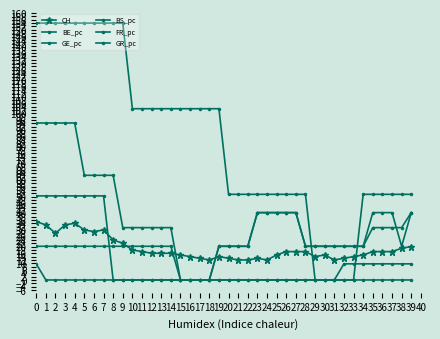

At which label is BS_pc closest to 77?

20